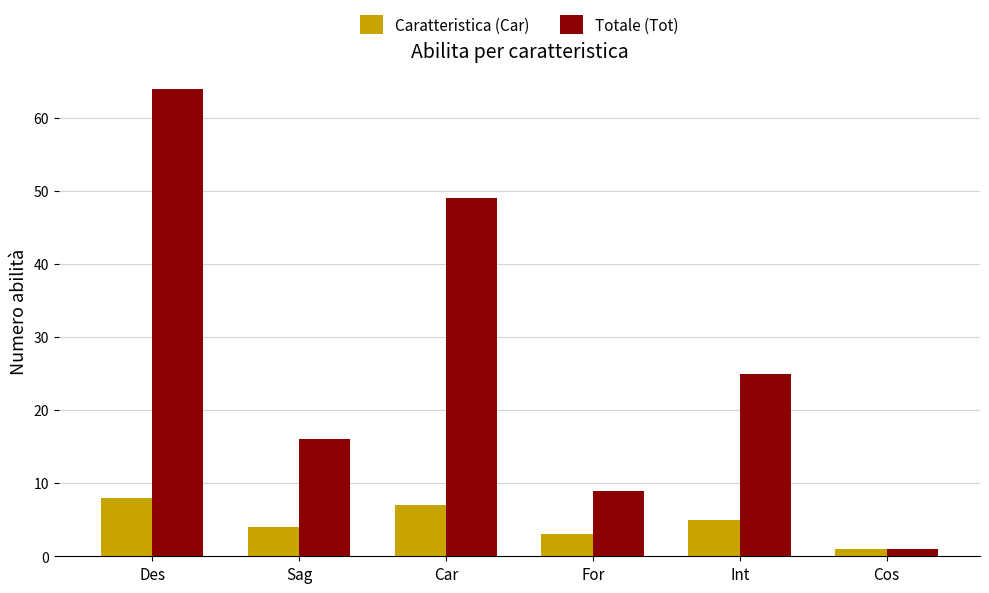

Rank the series by their maximum value, from lowest to highest.

Caratteristica (Car), Totale (Tot)